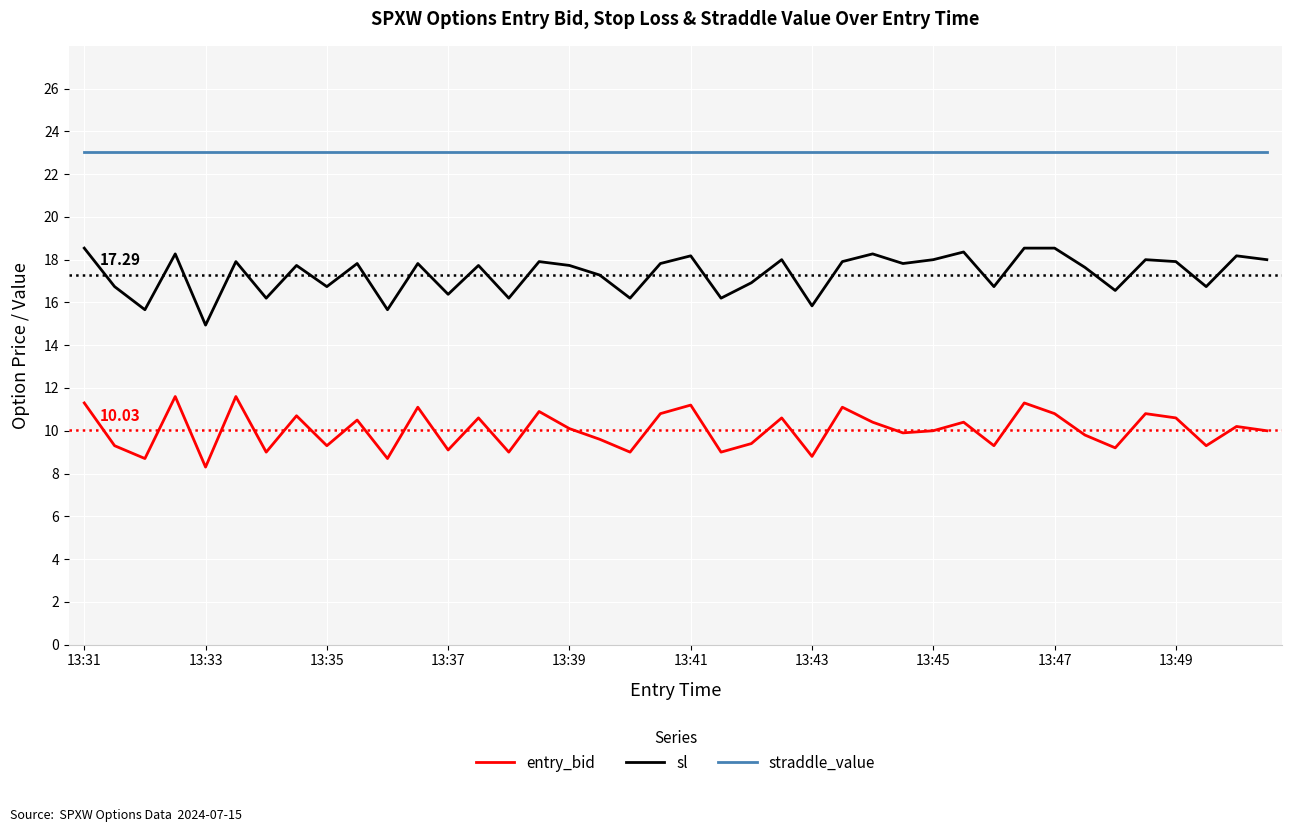

True or false: entry_bid has more than 2 points higher than both neighbors.

True